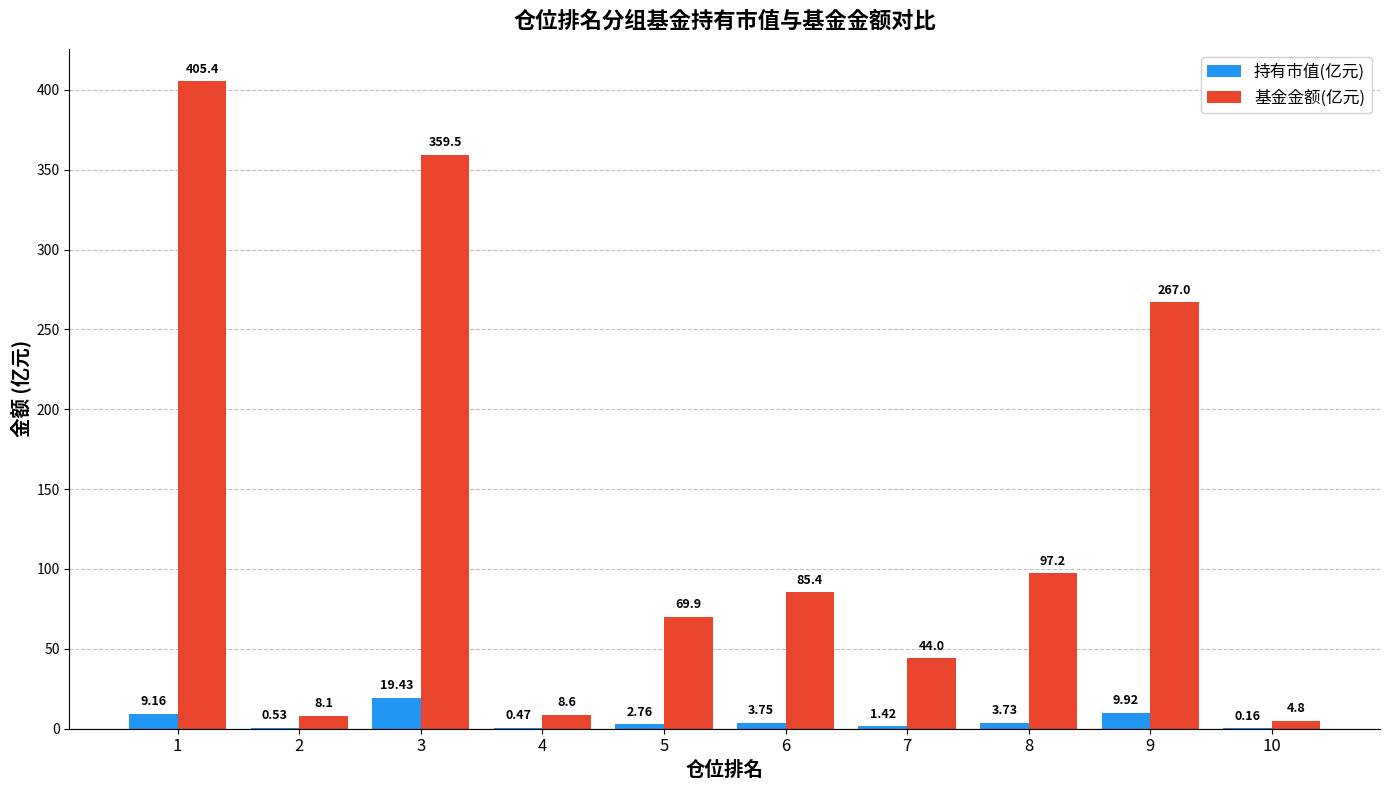

What is the maximum value for 持有市值(亿元)?

19.4